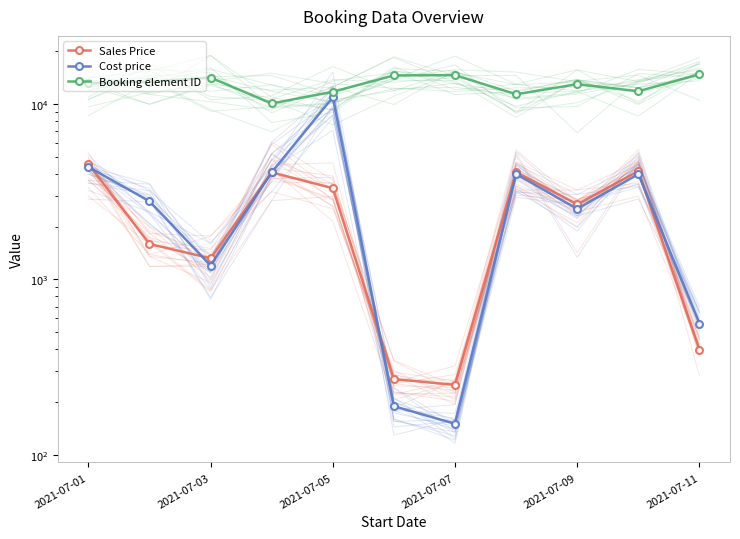

The value of Booking element ID at 2021-07-11 is 14820.0. True or false?

True